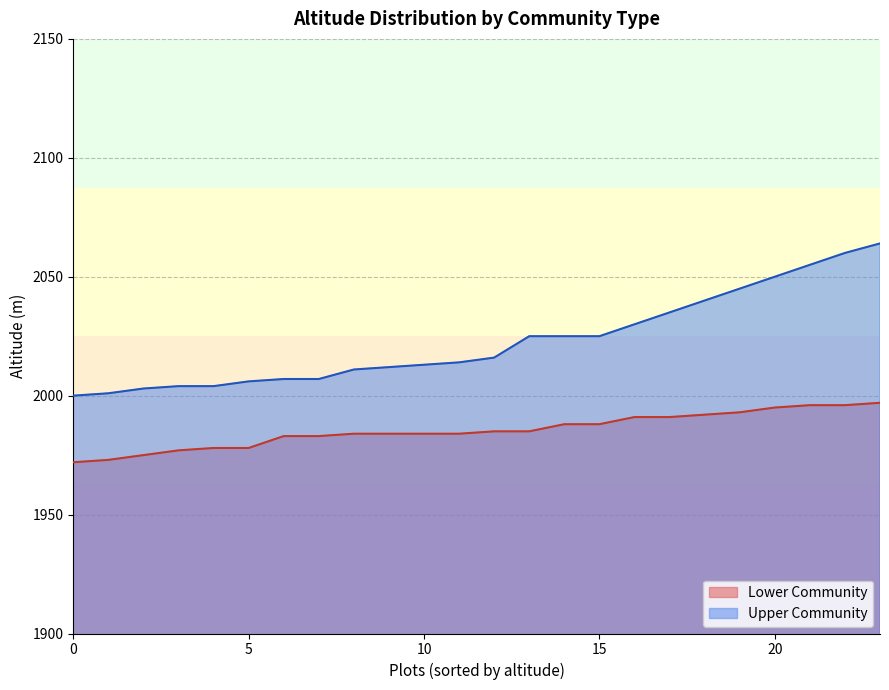

Which series has the largest total across all categories?

Upper Community